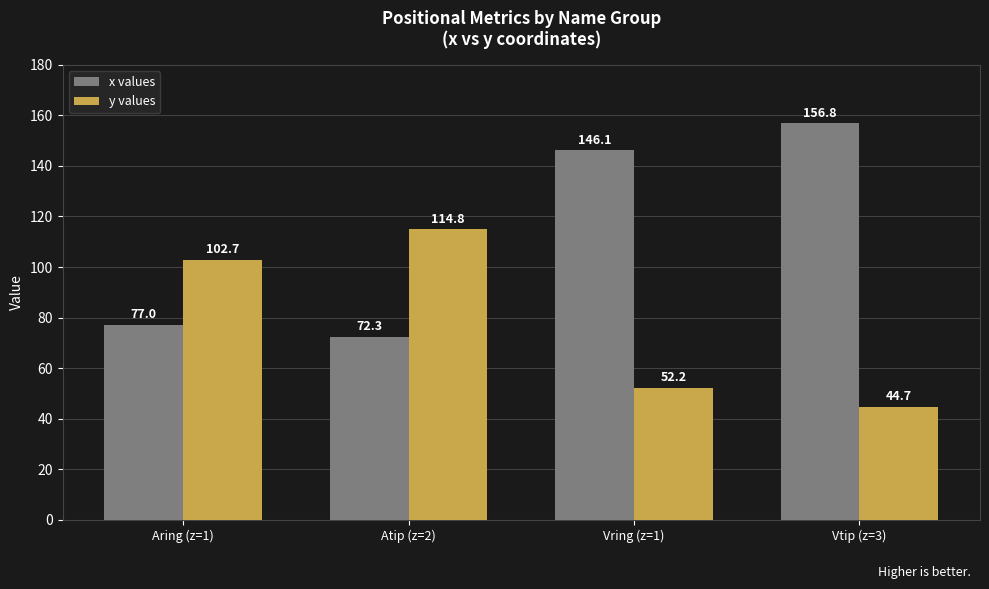

How many distinct data groups are displayed?

2